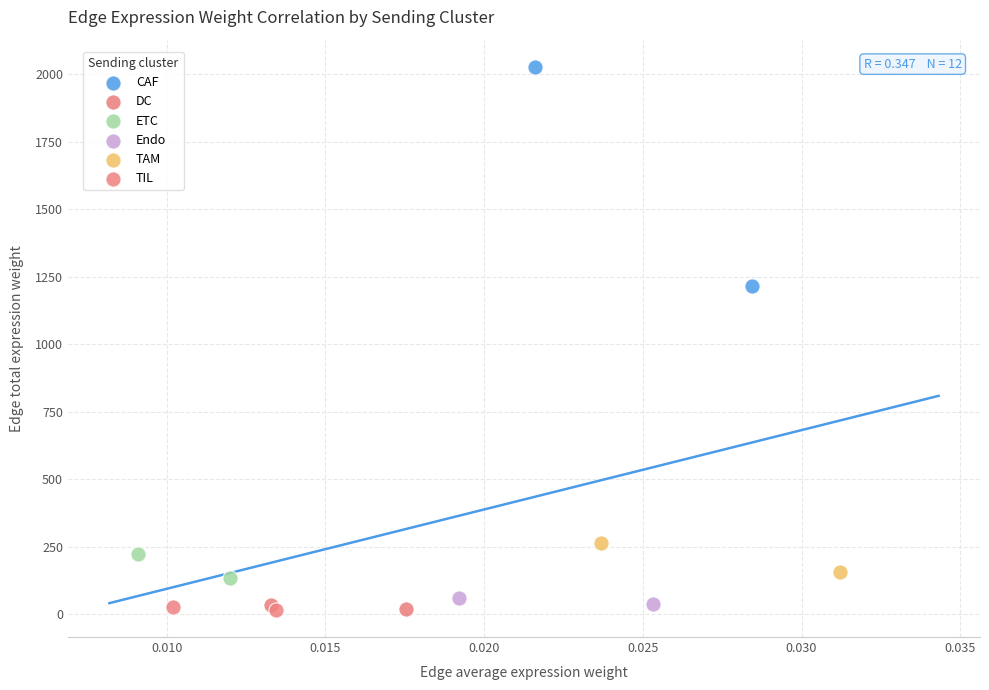

Which series reaches the maximum Y coordinate?

CAF